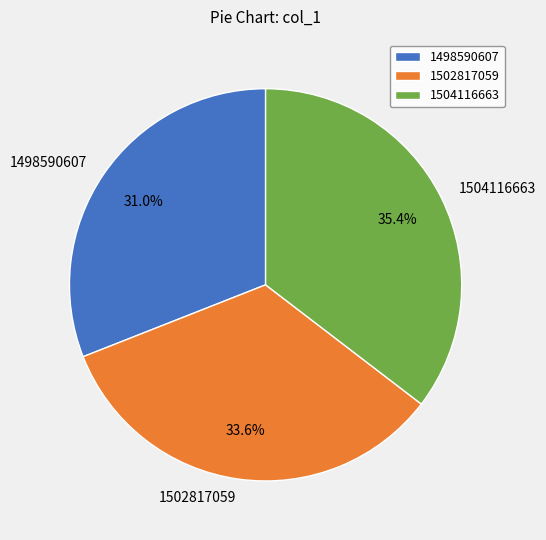

Does any single category account for the majority?

No